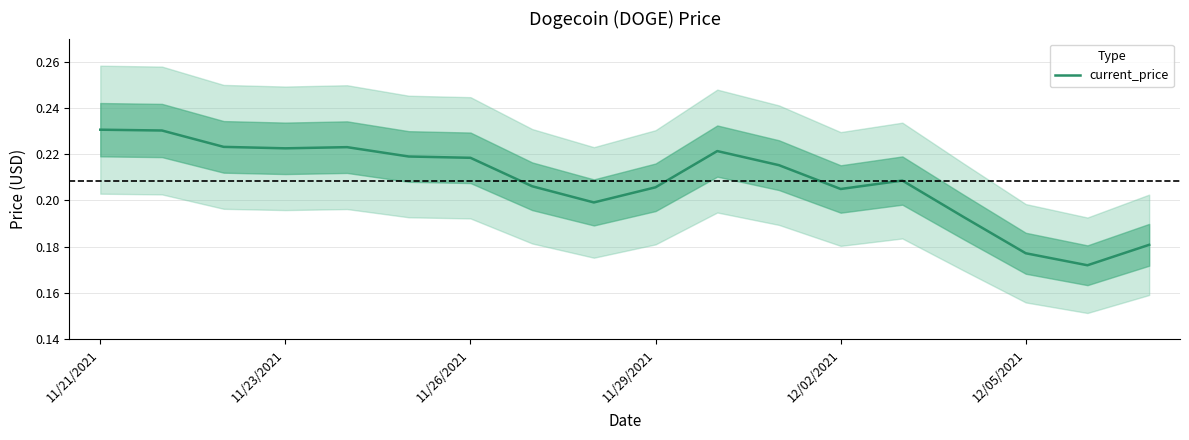

Does the chart have visible grid lines?

Yes